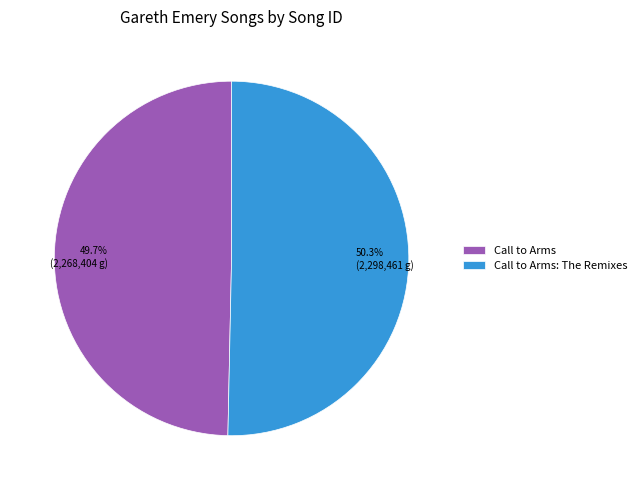

To the nearest percent, what portion does Call to Arms: The Remixes represent?

50%